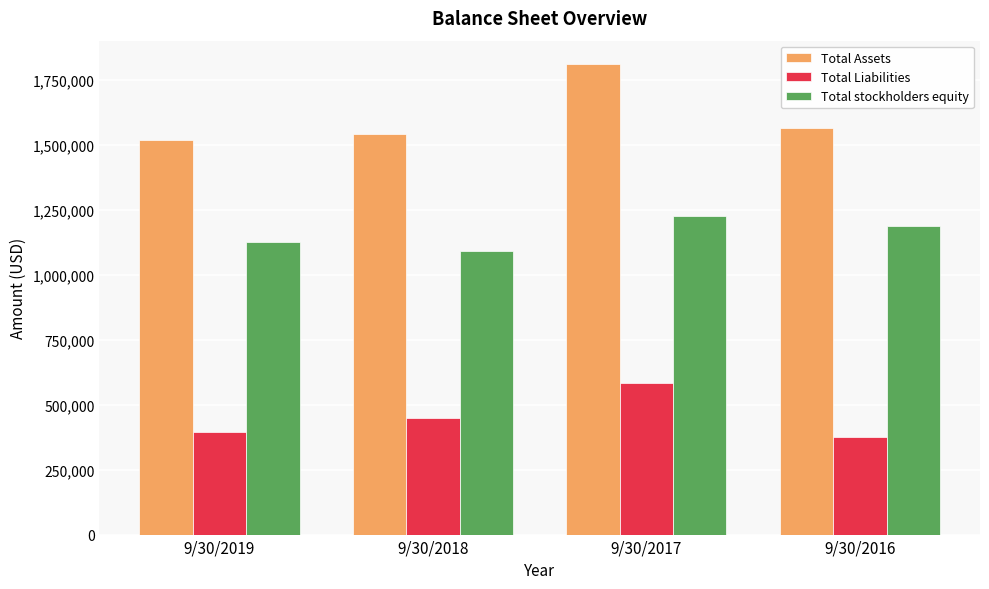

The value of Total stockholders equity at 9/30/2019 is 1925780. True or false?

False